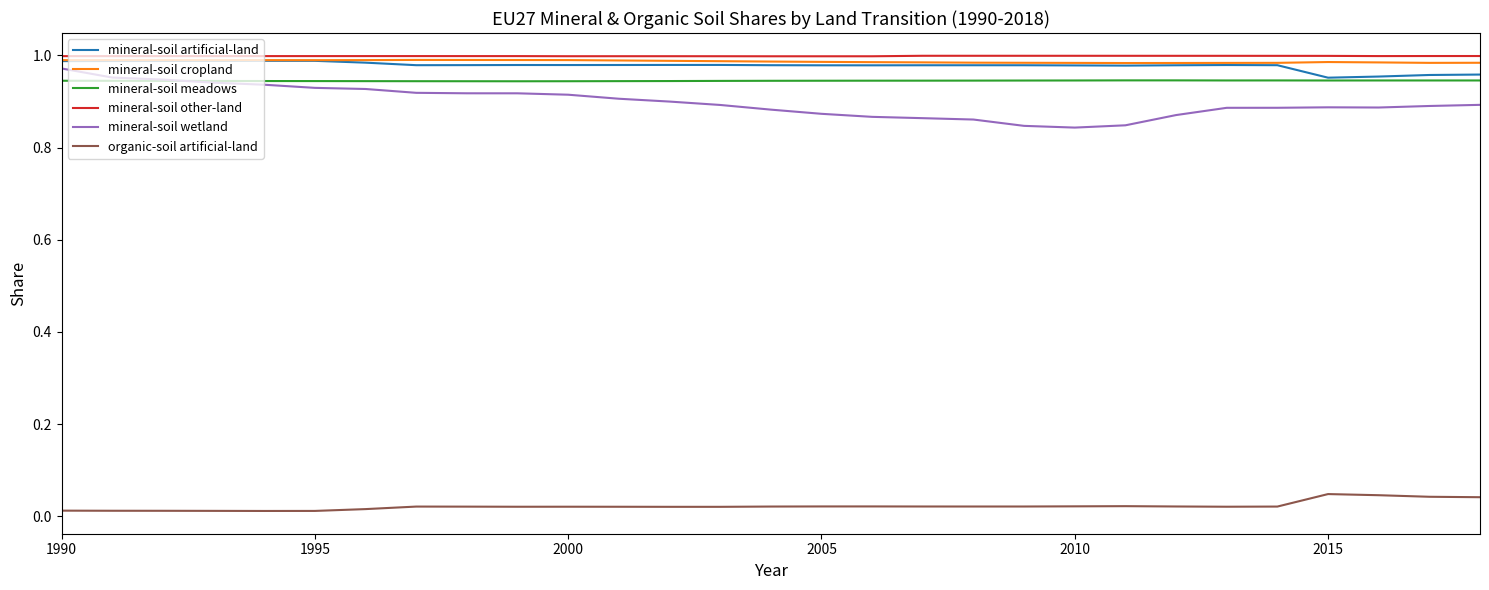

True or false: mineral-soil wetland and mineral-soil artificial-land cross at least once.

False